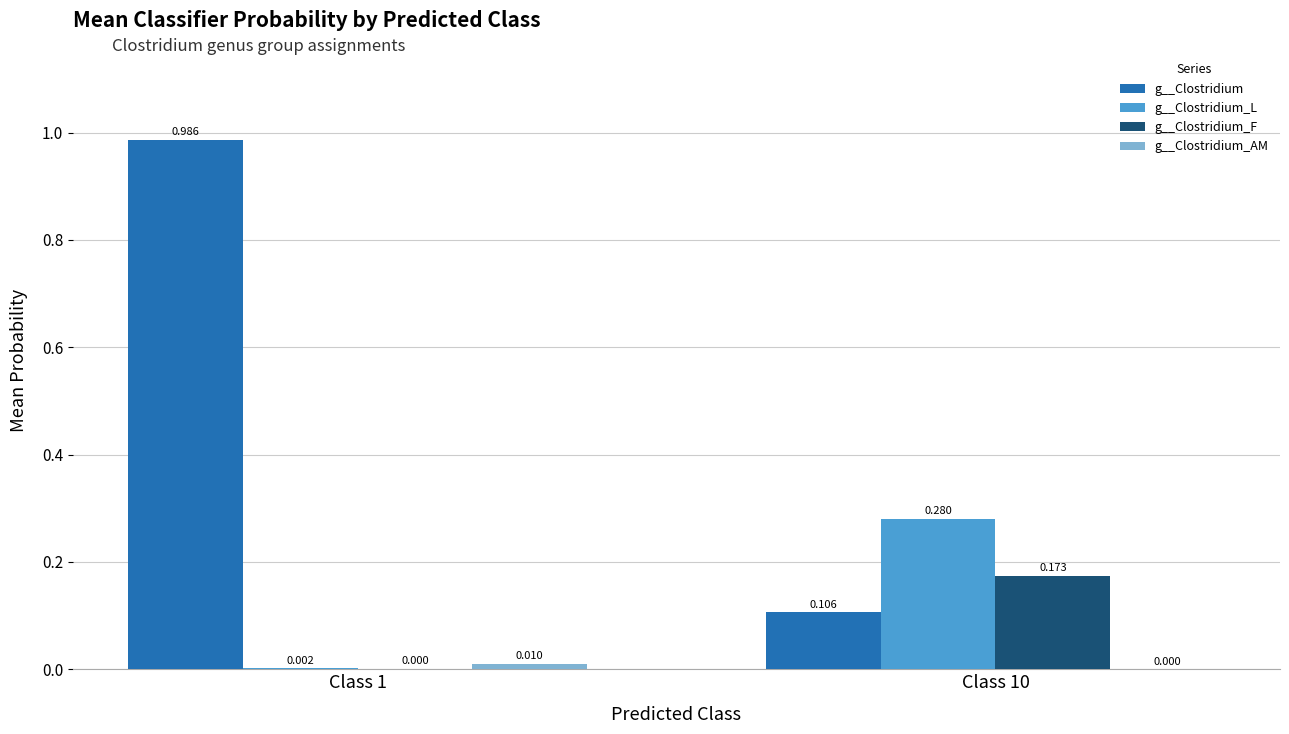

What is the total value across all series at Class 10?

0.6